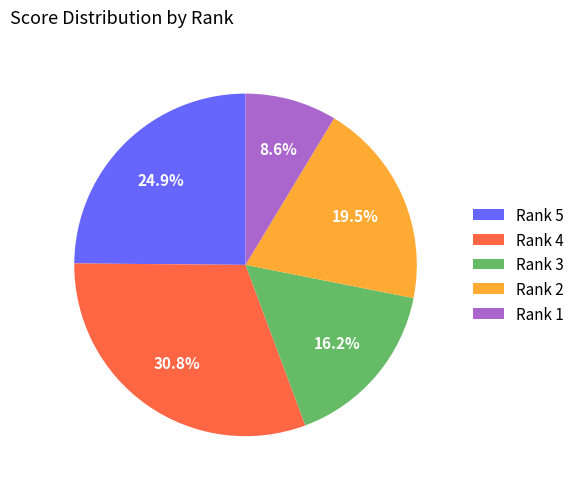

To the nearest percent, what is the difference between the largest and smallest slice percentages?

22%